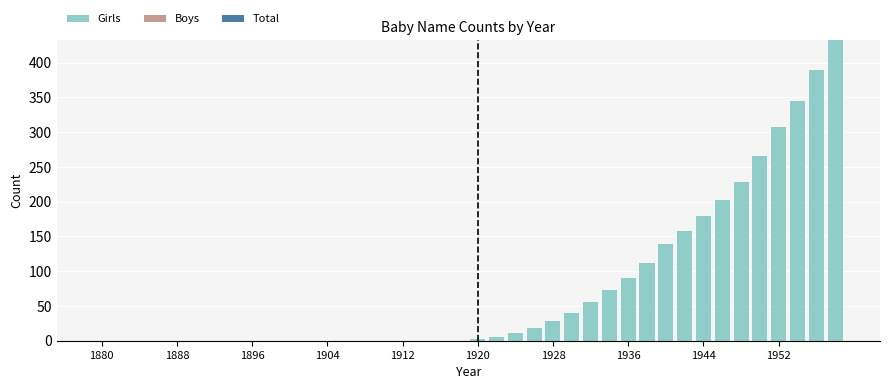

Count the number of data series in this chart.

1